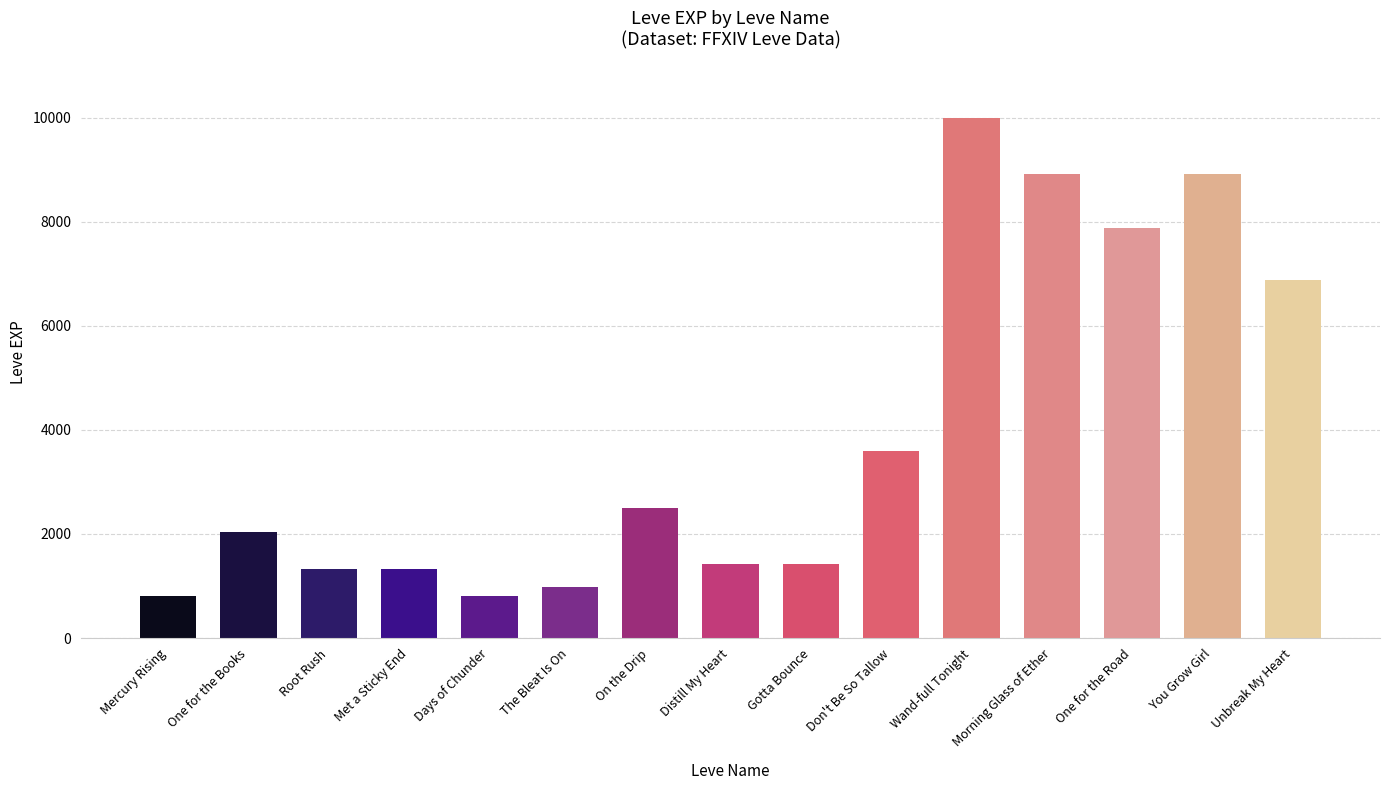

What is the value of the 10th bar from the left?

3600